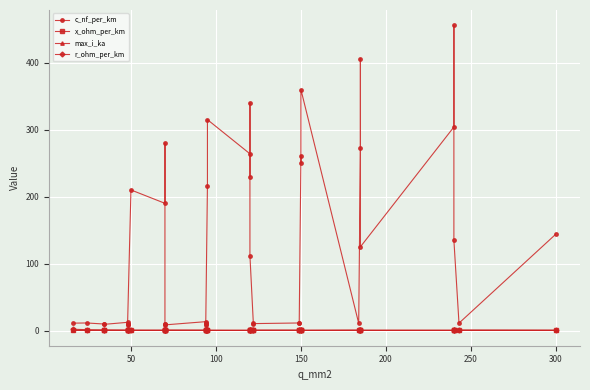

Count the x_ohm_per_km values in the range 0 to 1.

40